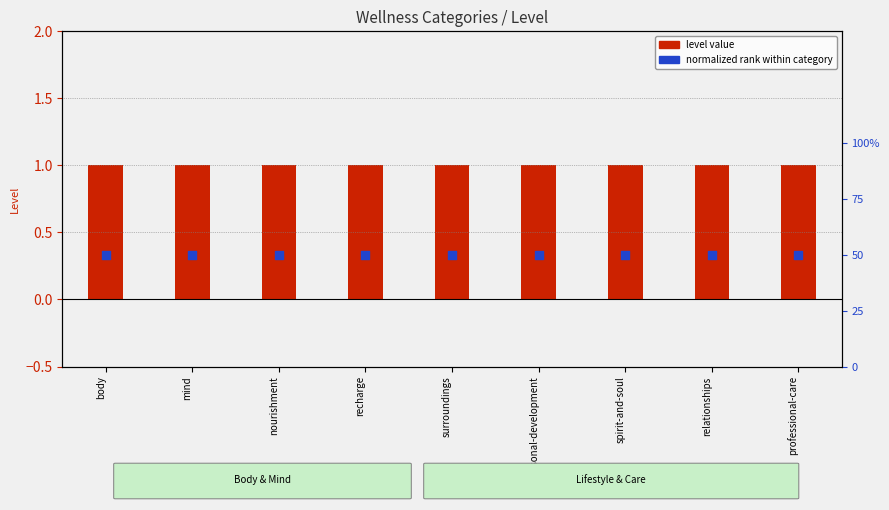

What is the total value across all series at professional-care?

1.5